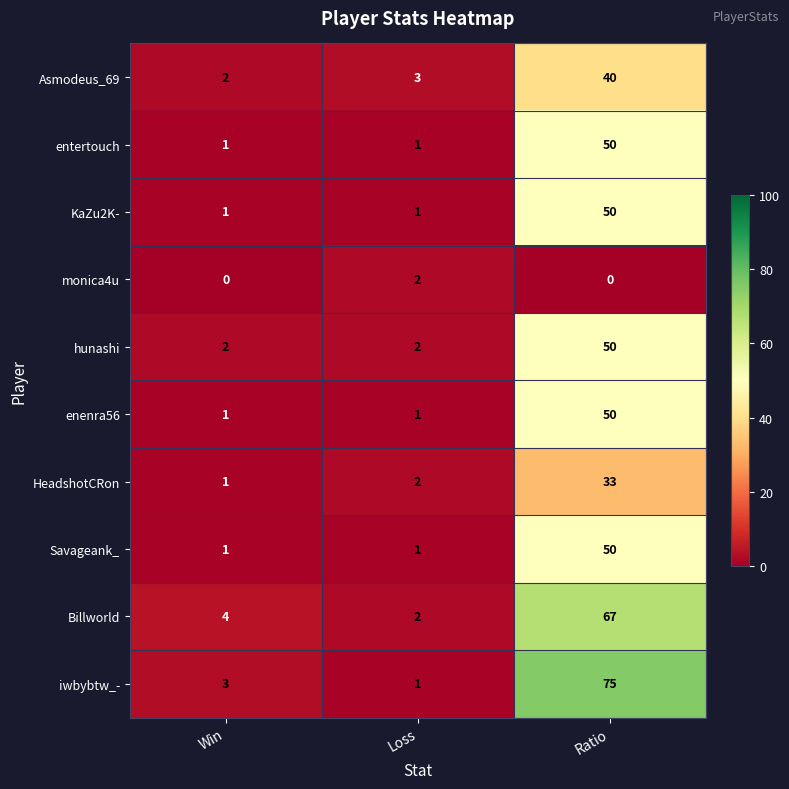

Which series has the largest total across all categories?

iwbybtw_-